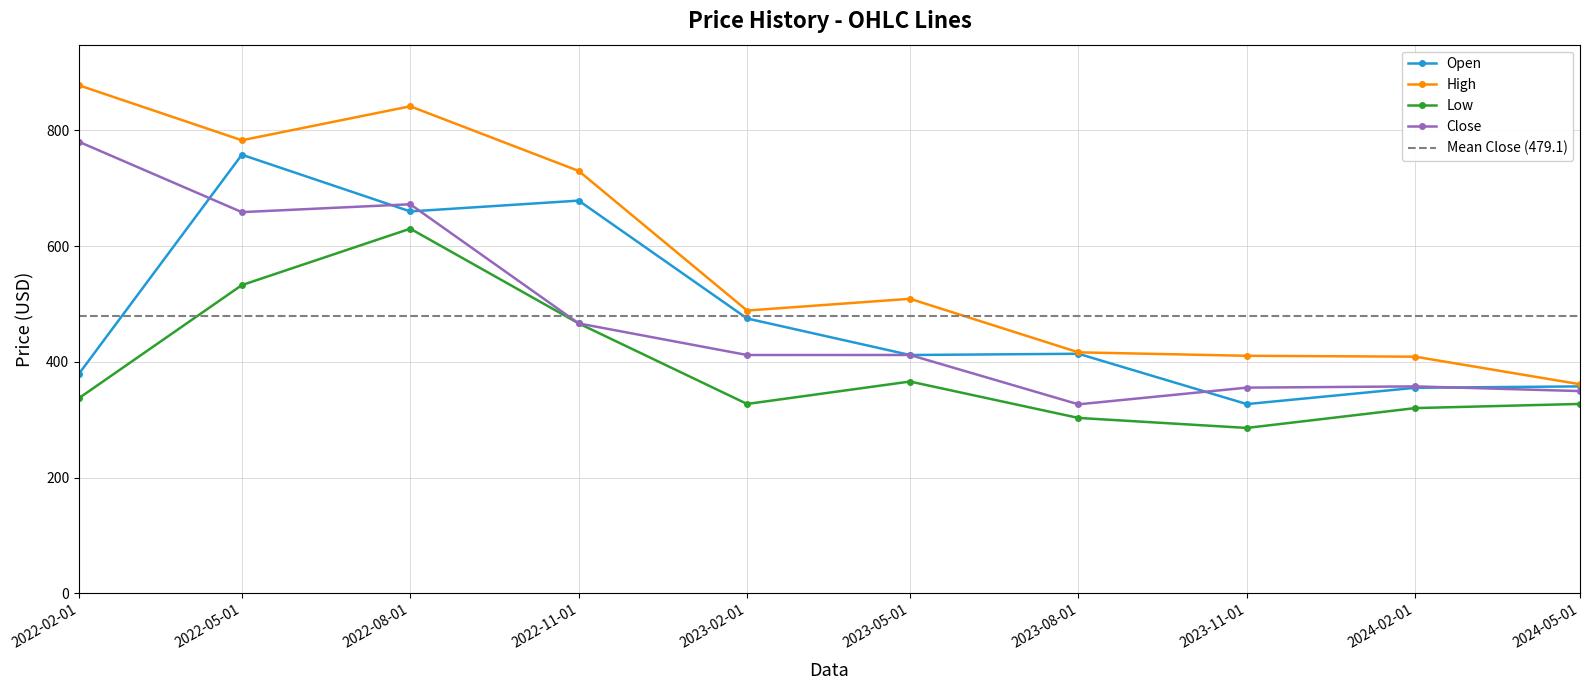

Is it true that High equals 416.4 at 2023-08-01?

True